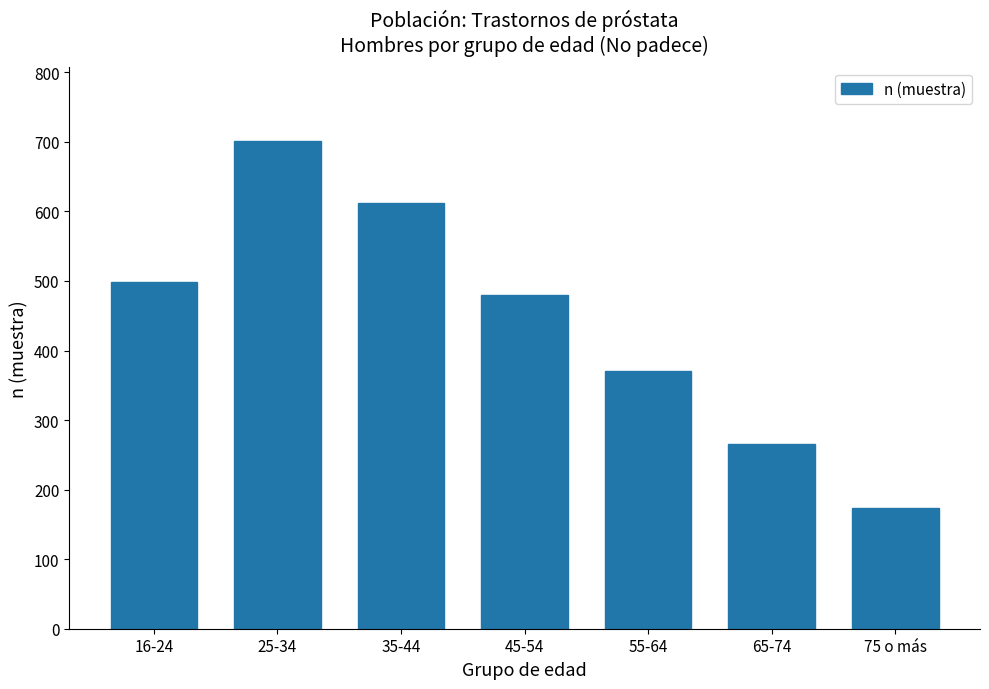

Reading left to right, transcribe all the data shown in this chart.

499	702	612	480	371	265	174